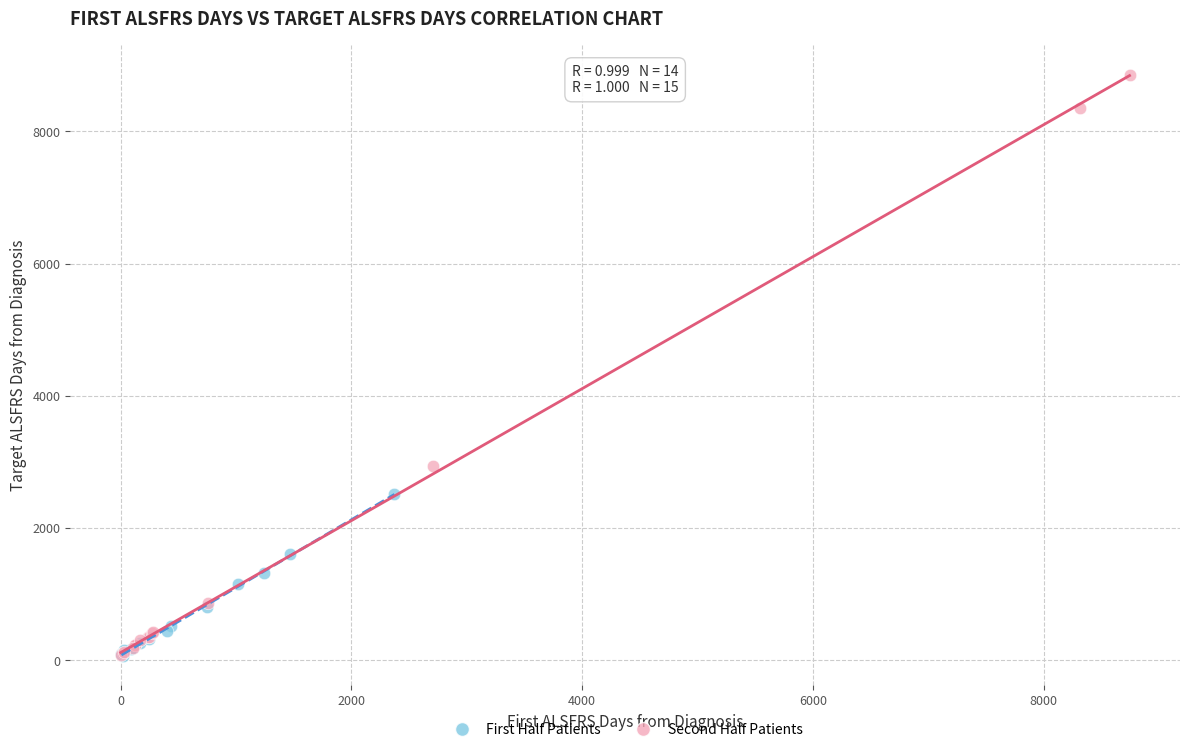

Which series contains the highest Y value?

Second Half Patients